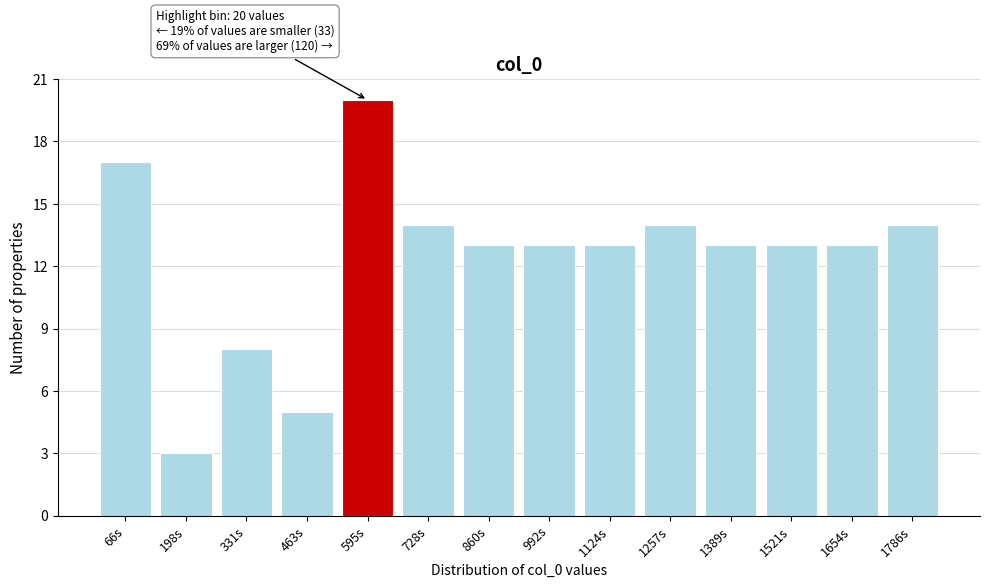

Reading left to right, transcribe all the data shown in this chart.

17	3	8	5	20	14	13	13	13	14	13	13	13	14